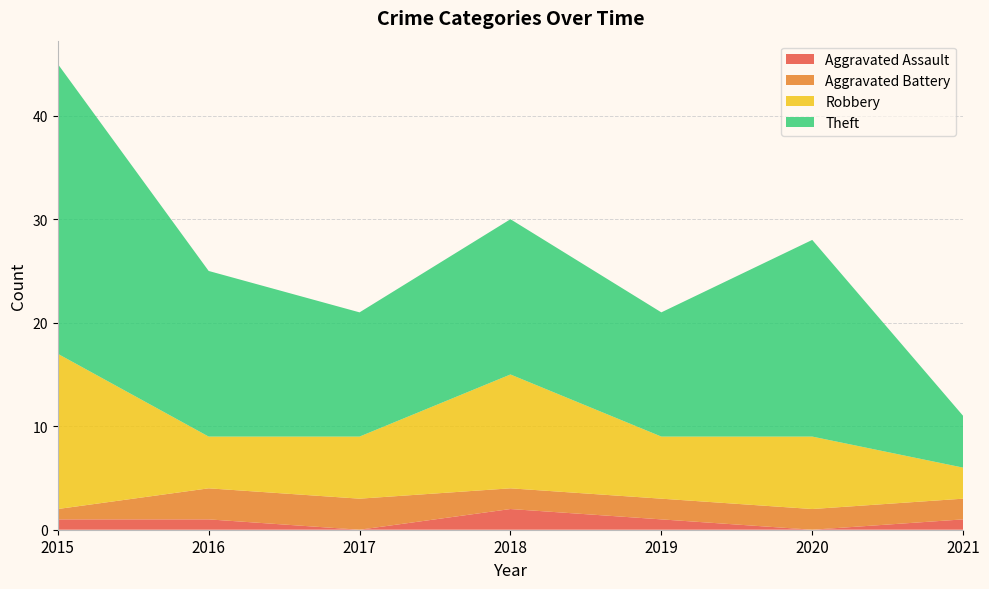

Reading left to right, transcribe all the data shown in this chart.

Aggravated Assault: 2015=1	2016=1	2017=0	2018=2	2019=1	2020=0	2021=1
Aggravated Battery: 2015=1	2016=3	2017=3	2018=2	2019=2	2020=2	2021=2
Robbery: 2015=15	2016=5	2017=6	2018=11	2019=6	2020=7	2021=3
Theft: 2015=28	2016=16	2017=12	2018=15	2019=12	2020=19	2021=5